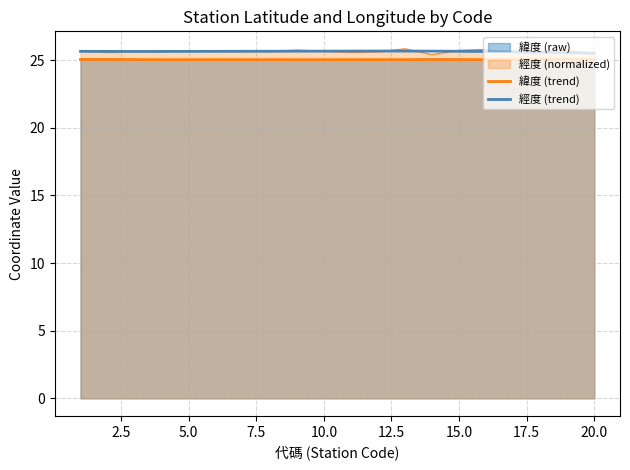

Is it true that the value at 10 is 25.7?

True